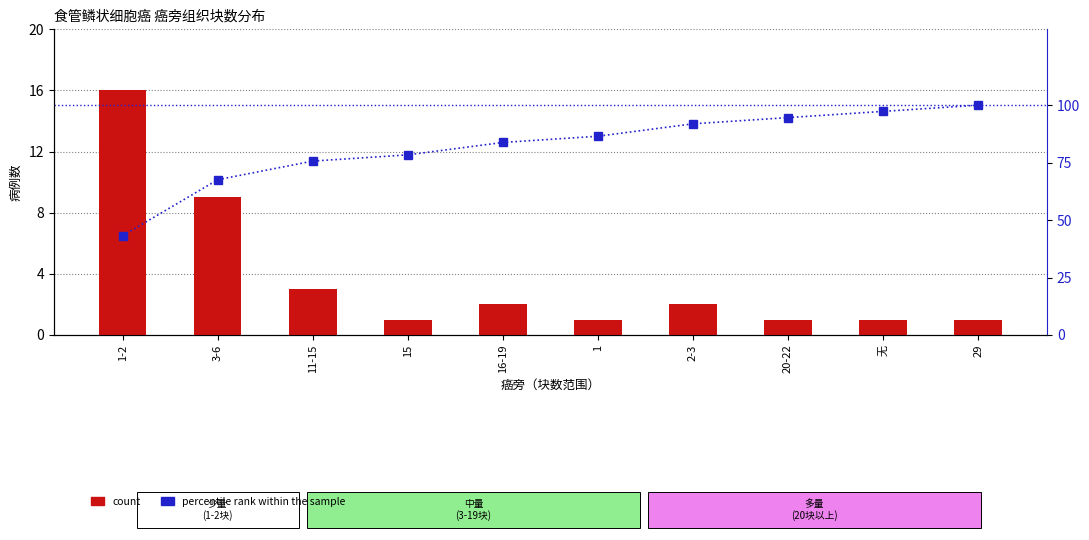

At which label does count first exceed 2?

1-2